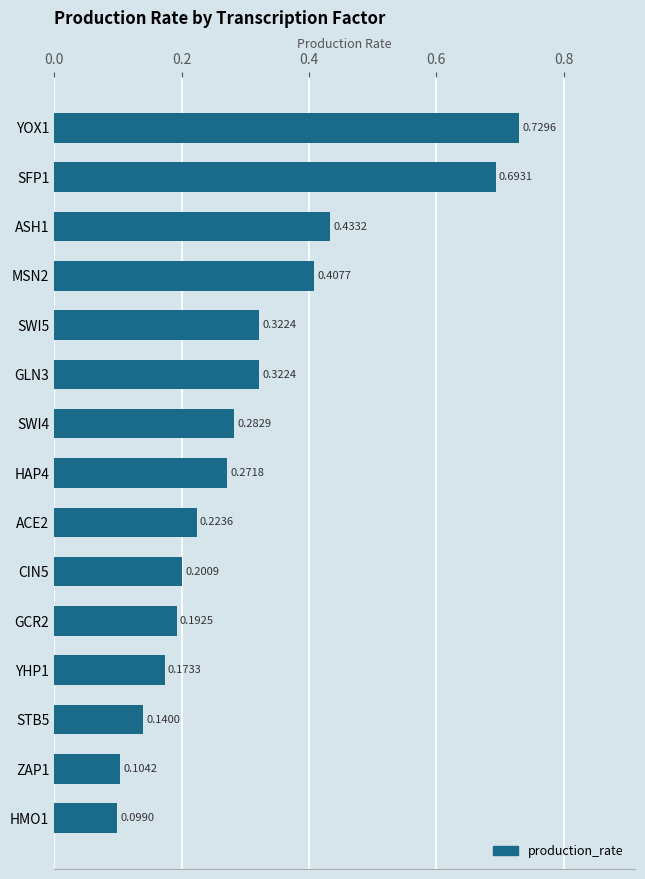

Which has a higher value, SFP1 or HMO1?

SFP1